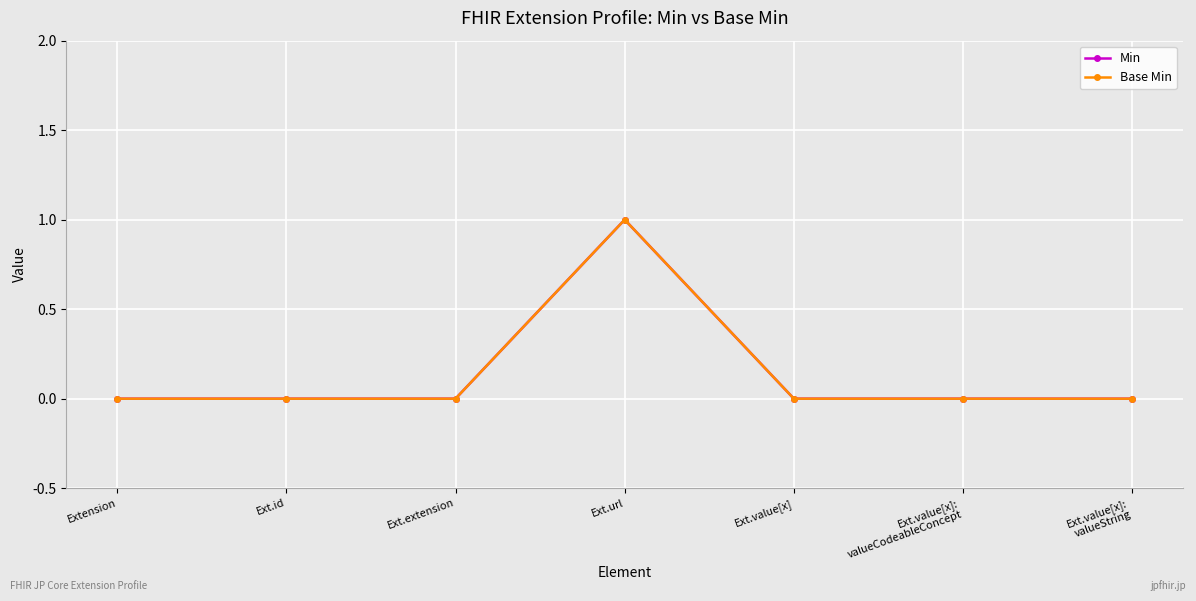

What is the label of the 2nd point from the left?

Ext.id